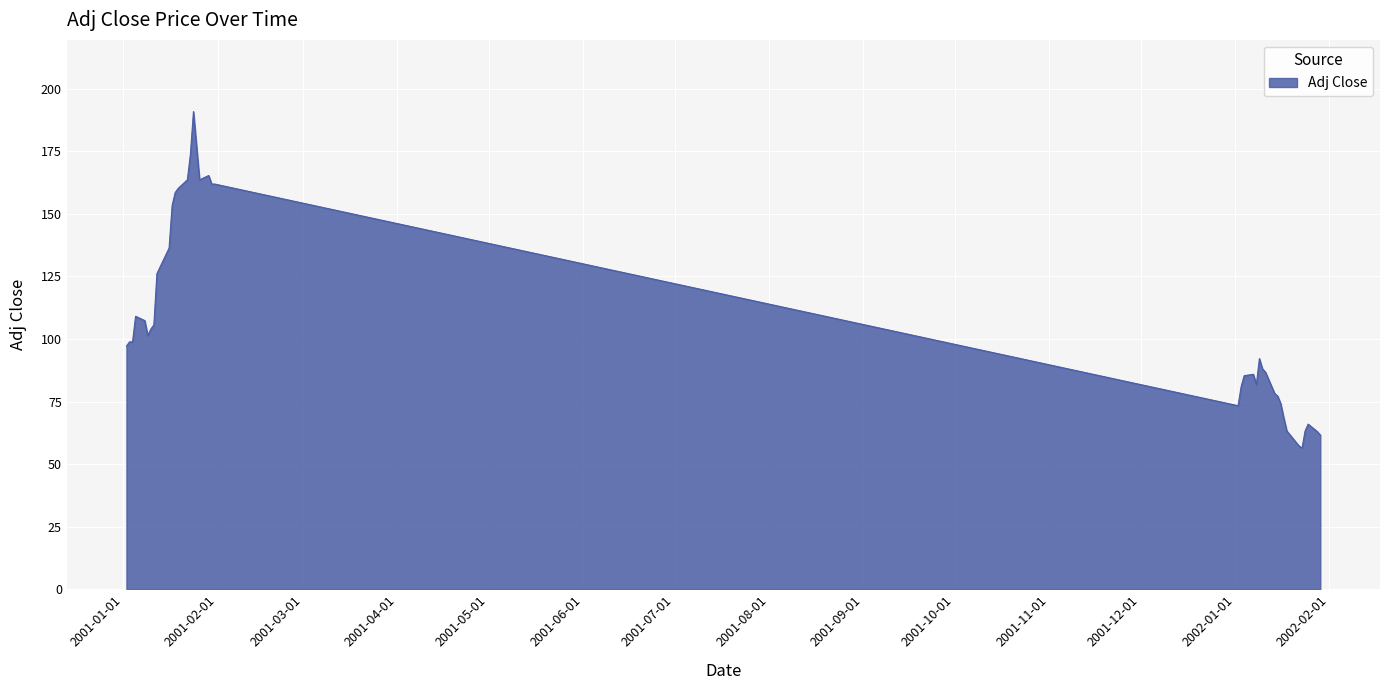

What is the difference between the maximum and minimum values?

134.5